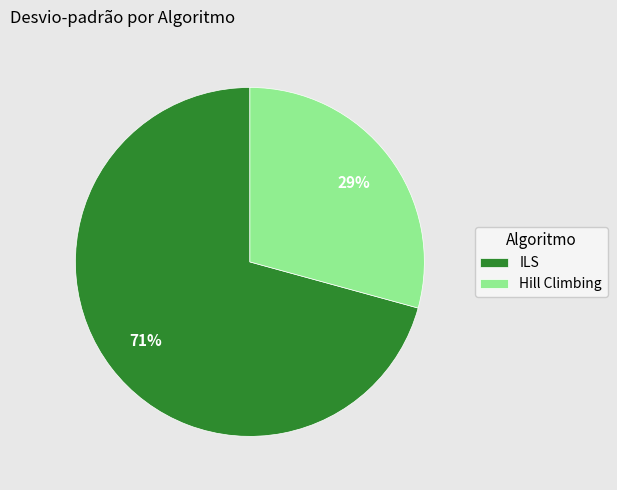

True or false: Hill Climbing accounts for 29% of the total.

True